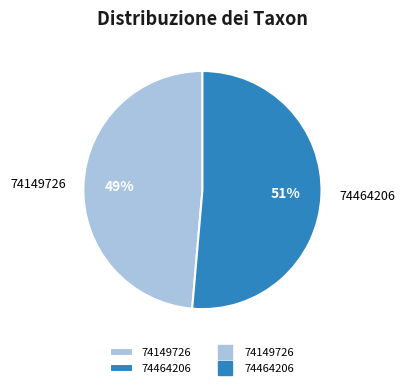

To the nearest percent, what is the average slice percentage?

50%